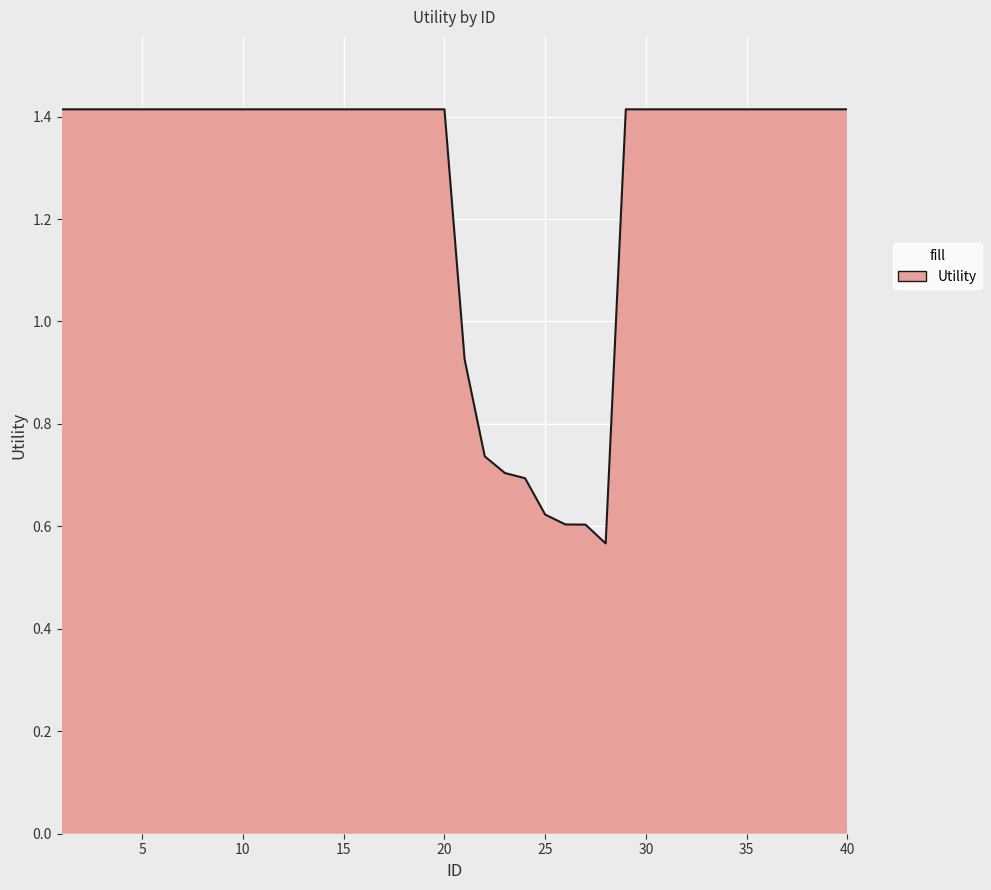

What is the difference between the second highest and second lowest values?

0.8